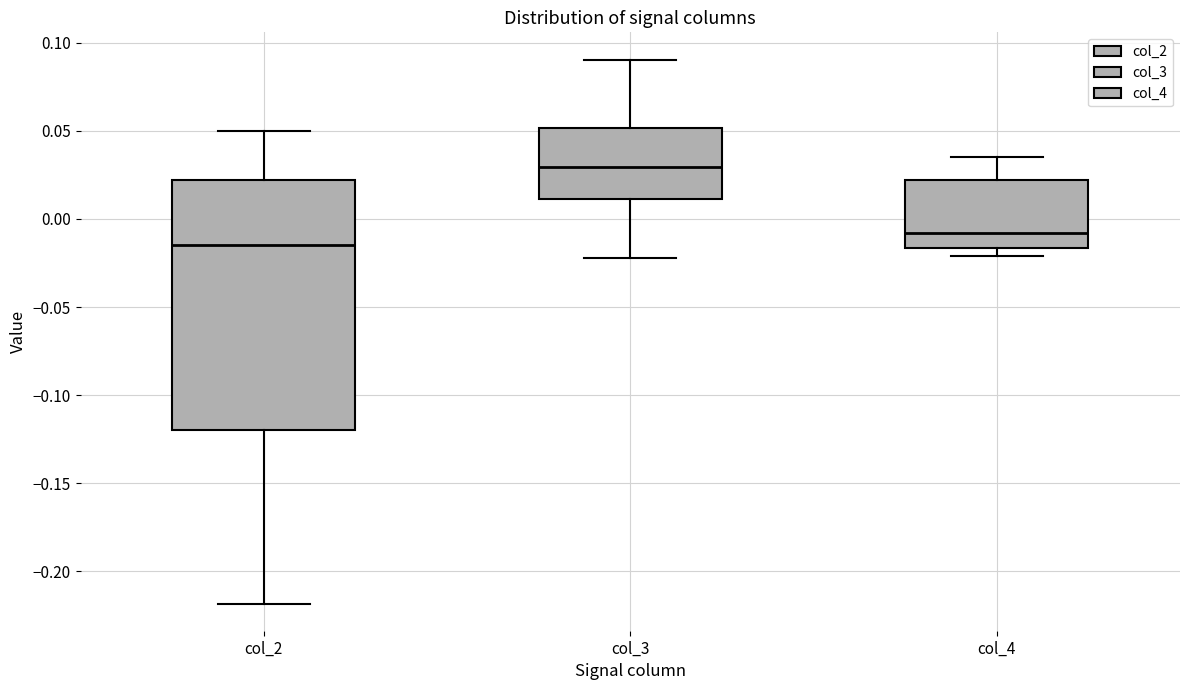

Reading left to right, read every box against the y-axis: the position of its median line, the range the box covers, and the ends of its whiskers. The values are not printed on the chart, so give them approximately, as read against the axis.

col_2: median -0.015, box -0.120 to 0.020, whiskers -0.220 to 0.050
col_3: median 0.030, box 0.010 to 0.050, whiskers -0.020 to 0.090
col_4: median -0.010, box -0.015 to 0.020, whiskers -0.020 to 0.035